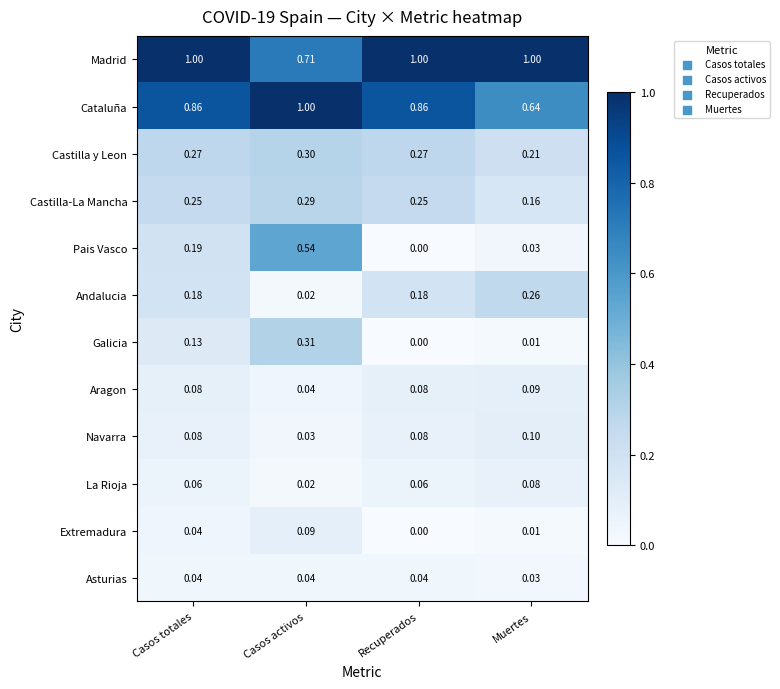

Which category has the lowest value in the Cataluña series?

Muertes